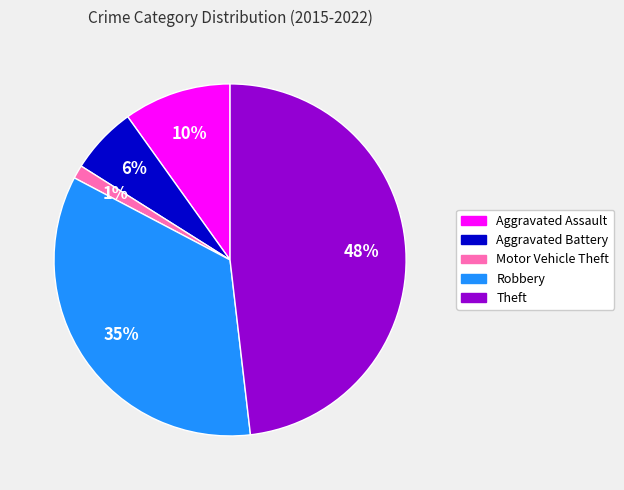

Approximately how many times larger is the value at Robbery compared to Aggravated Assault?

3.5